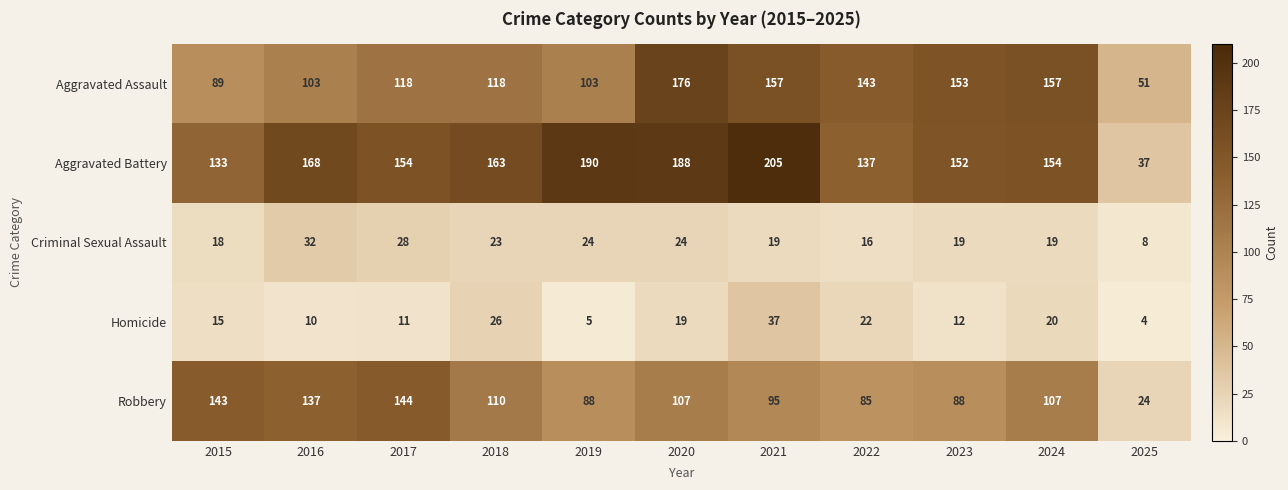

True or false: Robbery has a value of 95 at 2021.

True